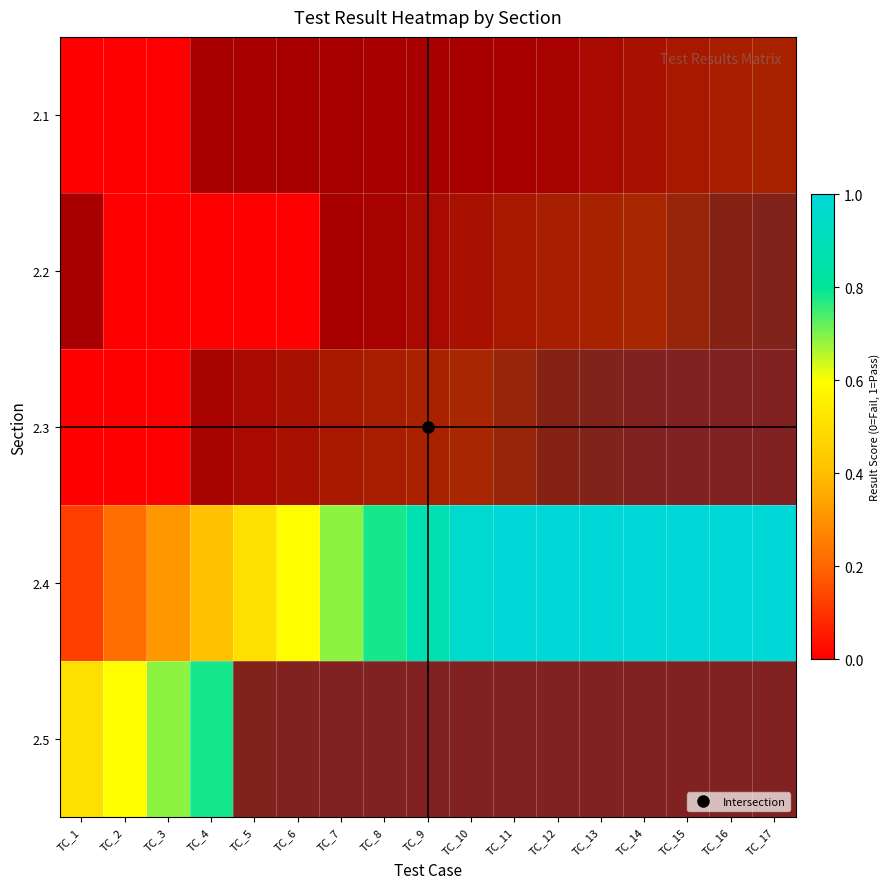

At which category is the sum across all series the highest?

TC_17